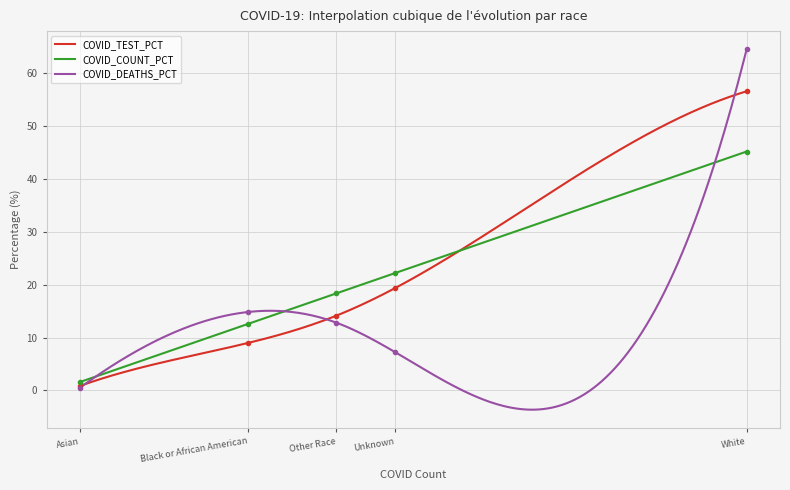

What is the label of the 2nd point from the right?

Unknown